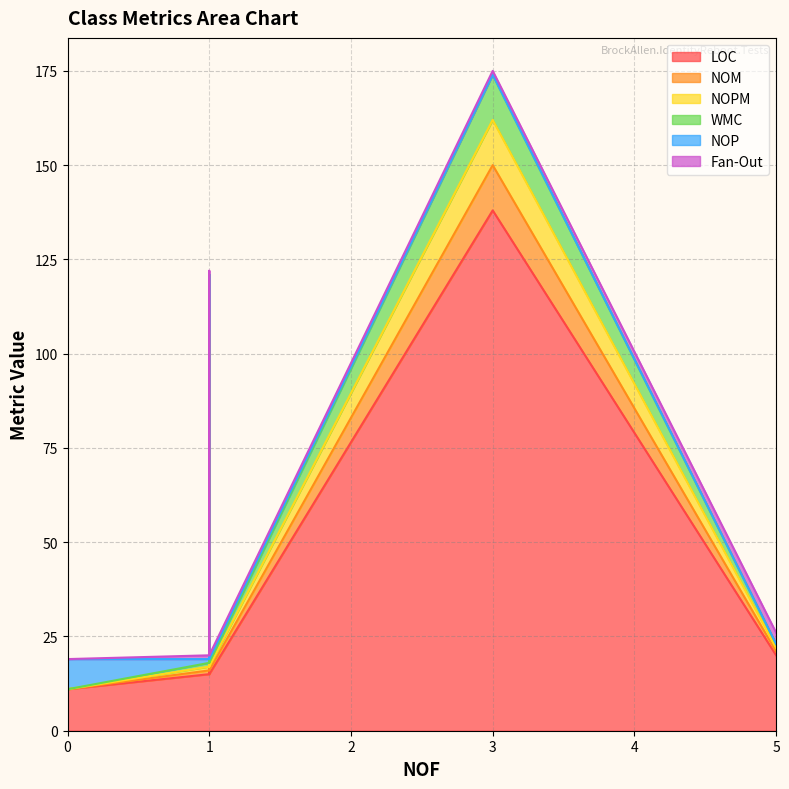

Is the value of WMC at 3 greater than the value of NOM at 3?

No